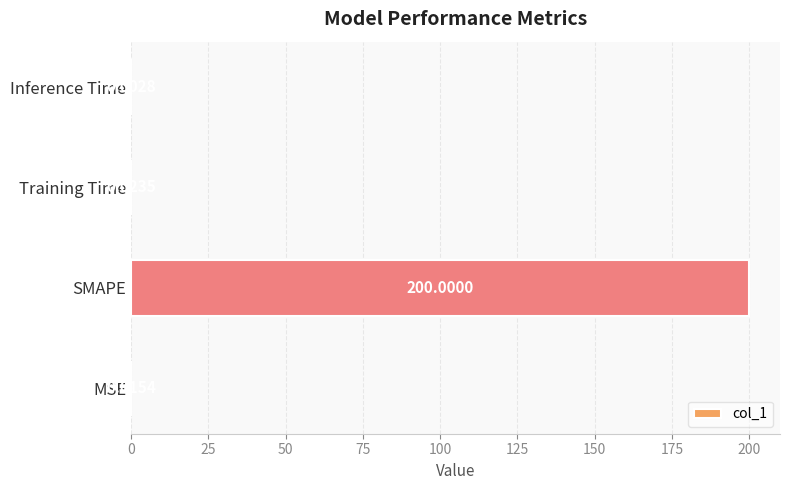

Does the chart contain stacked bars?

No